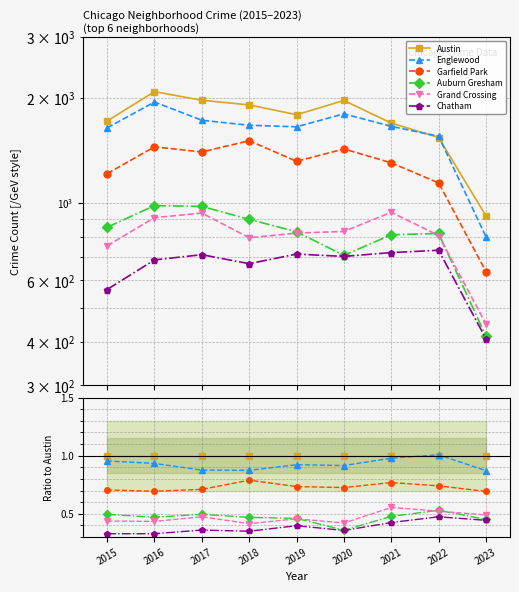

What is the smallest value displayed?

0.3